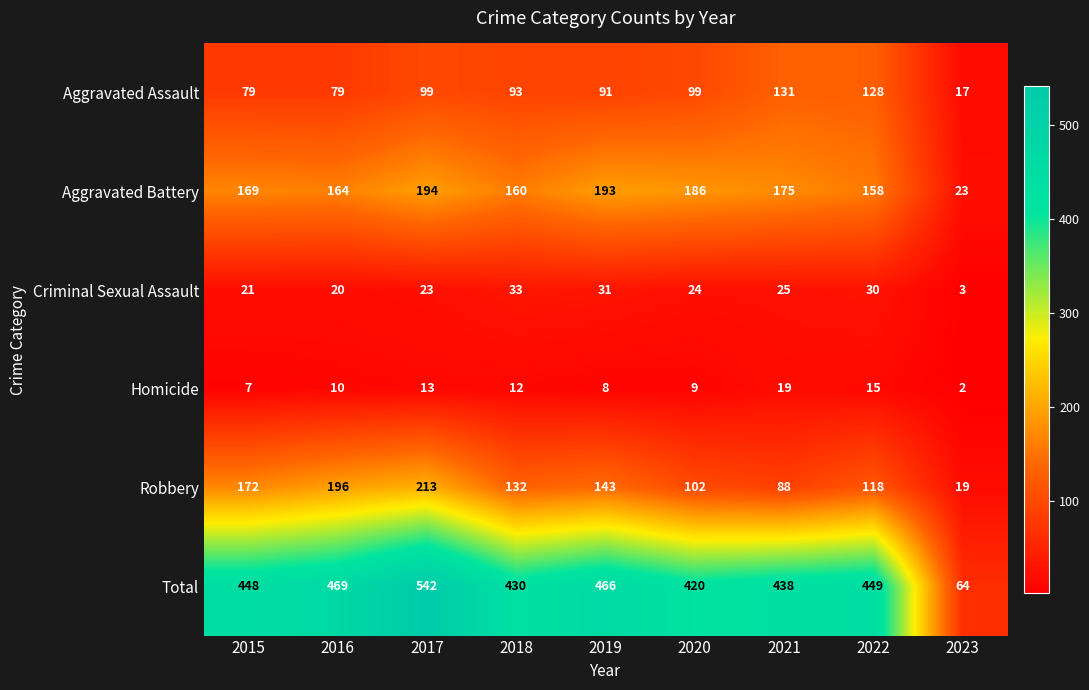

What is the difference between the maximum and minimum values in the Homicide series?

17